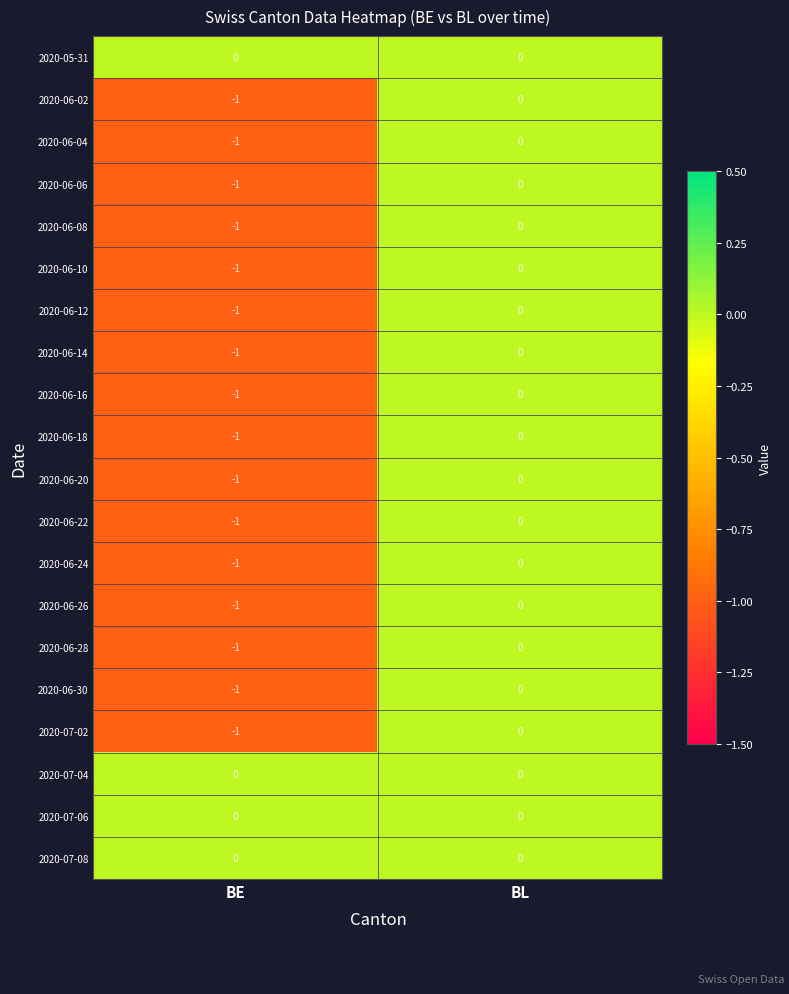

What is the total value across all series at BE?

-16